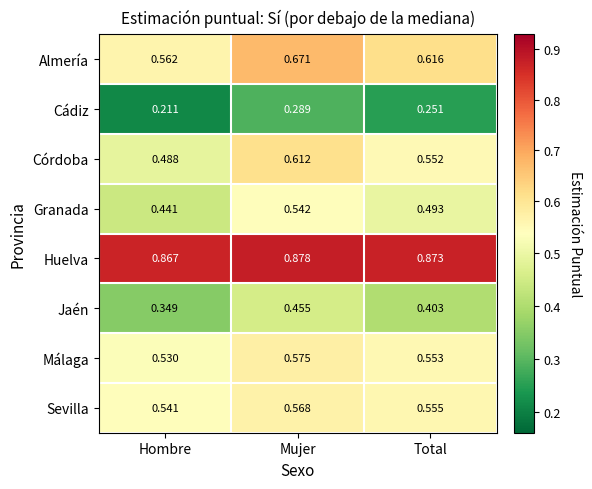

Is the value of Cádiz at Hombre greater than the value of Granada at Mujer?

No